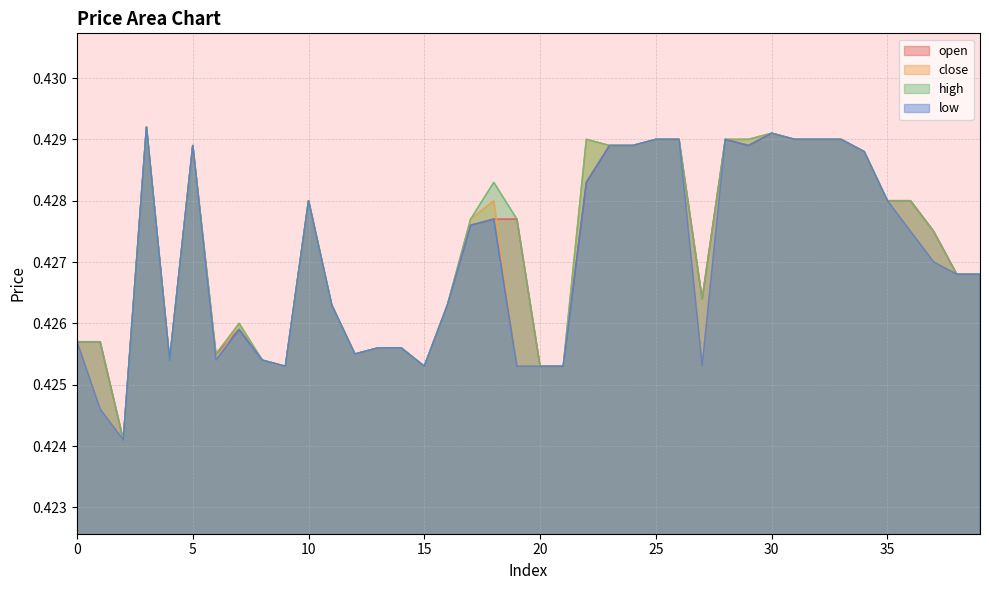

The open series shows 0.7 at 24. True or false?

False